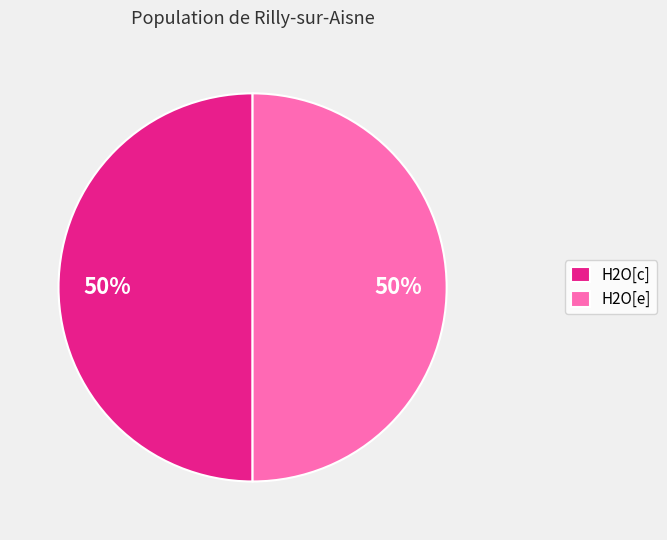

What is the ratio of the value at H2O[c] to the value at H2O[e]?

1.0